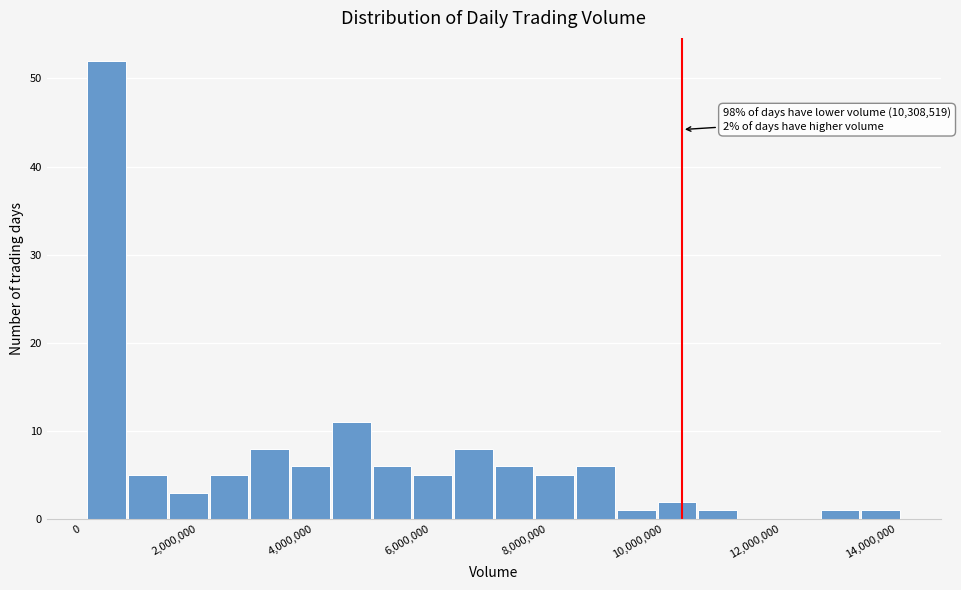

Around what value on the x-axis is the tallest bar? Give the approximate position of its centre, as read against the axis.

400000